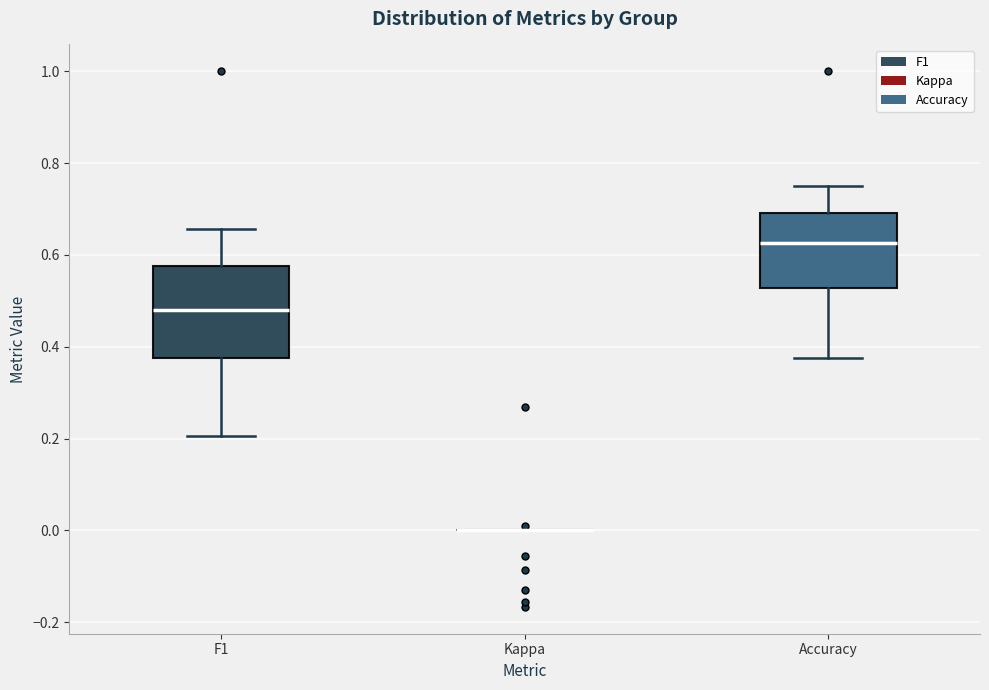

Reading left to right, transcribe this box plot: for each box, give where its median line is, the range the box spans, and where its two whiskers end, as read against the y-axis. The values are not printed on the chart, so give them approximately, as read against the axis.

F1: median 0.48, box 0.38 to 0.58, whiskers 0.20 to 0.66
Kappa: box collapsed to a line at 0.00, whiskers 0.00 to 0.00
Accuracy: median 0.62, box 0.52 to 0.70, whiskers 0.38 to 0.76